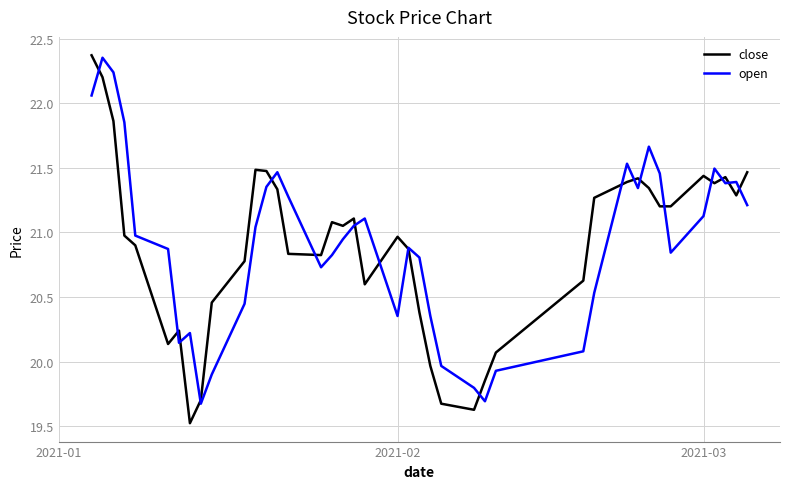

What is the smallest value displayed?

19.5